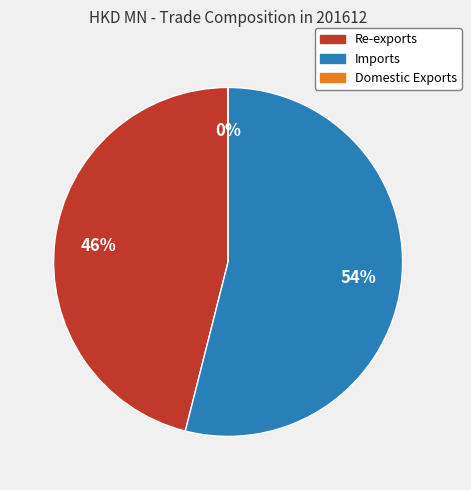

Is there any slice that represents more than half of the pie?

Yes